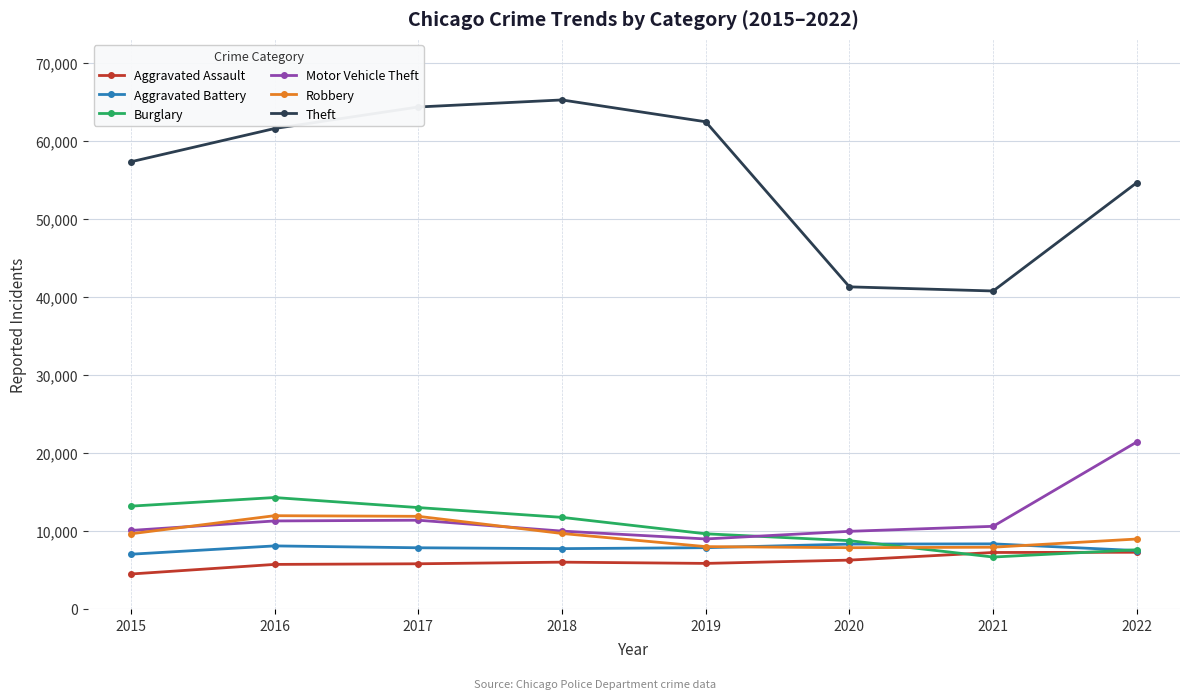

The value of Robbery at 2018 is 13796. True or false?

False